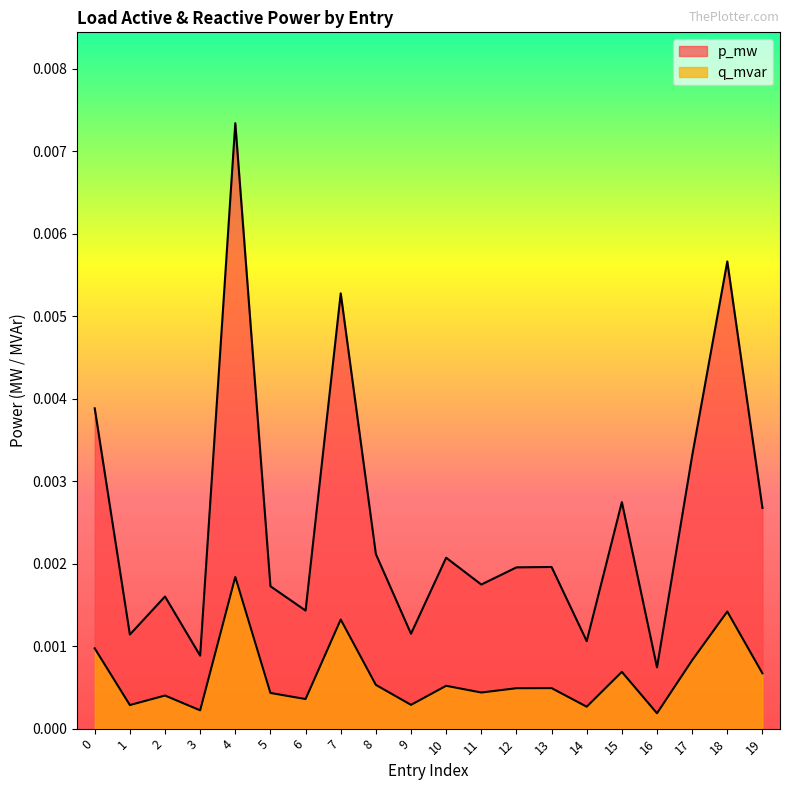

How many interior local valleys does the q_mvar series have?

7